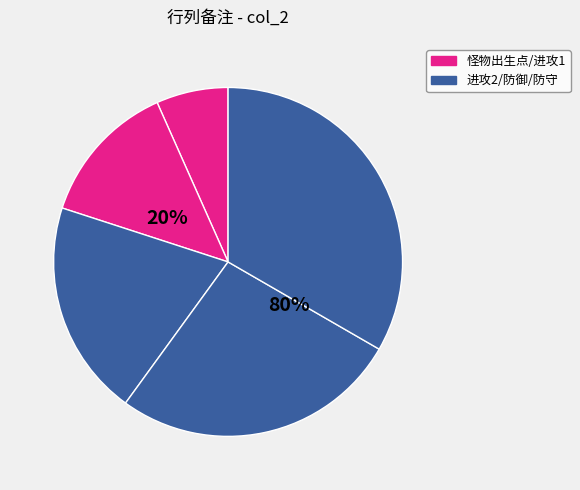

To the nearest percent, what is the average slice percentage?

20%